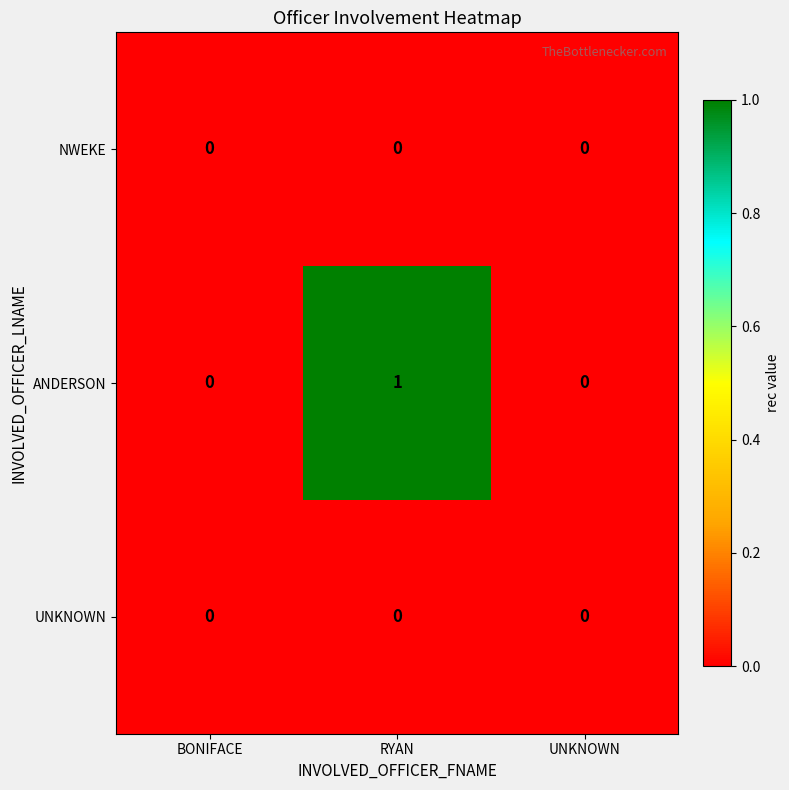

Is it true that ANDERSON equals 2 at RYAN?

False